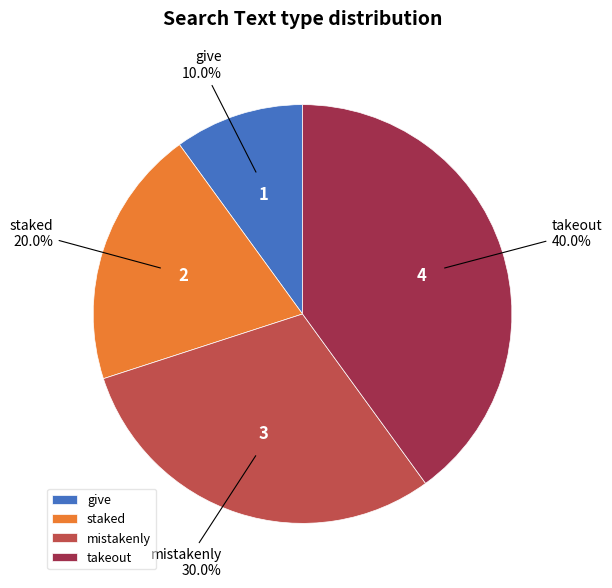

To the nearest percent, what is the combined percentage of give and staked?

30%